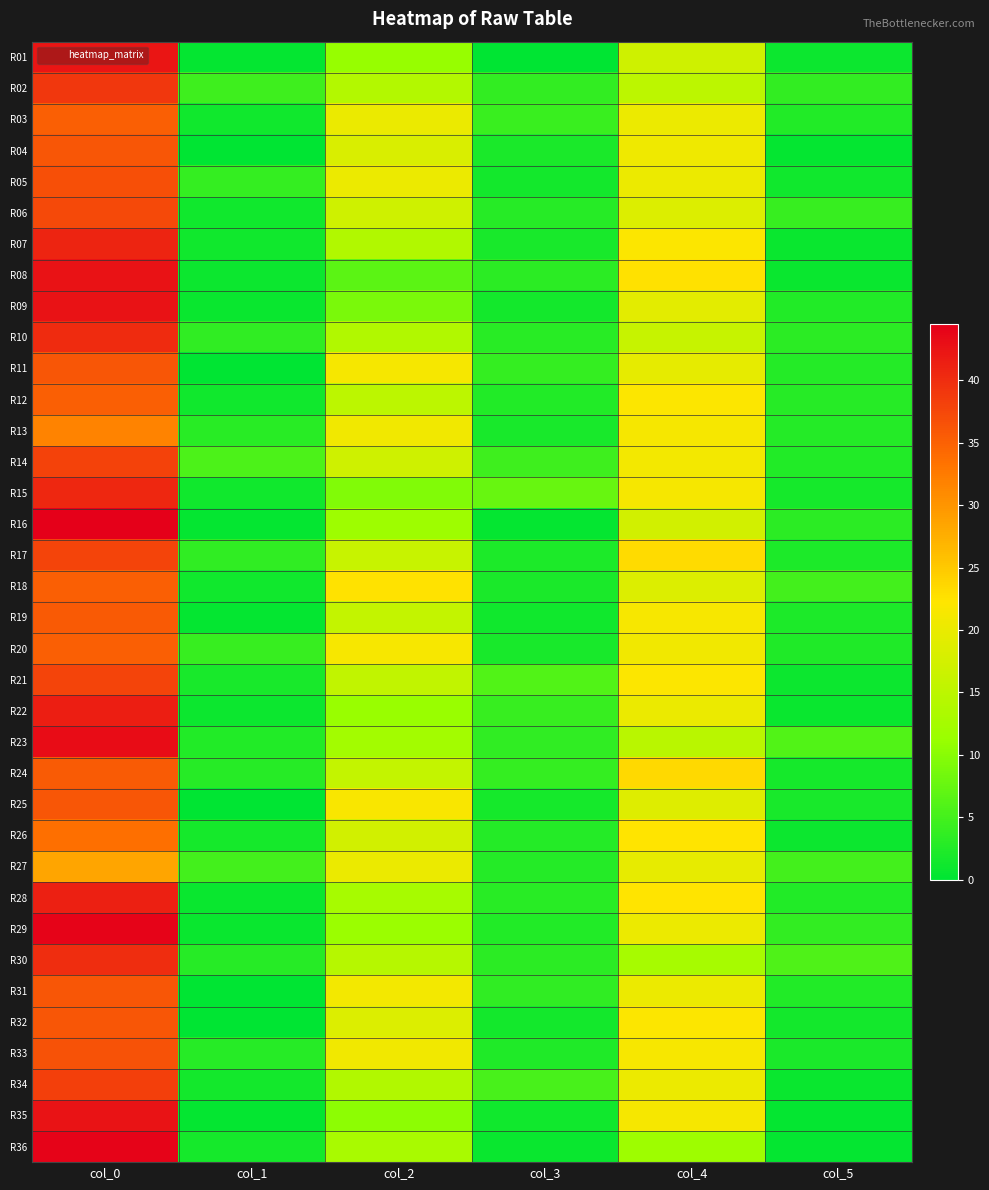

List the series in order of their peak value, lowest first.

R27, R13, R26, R03, R12, R18, R20, R24, R19, R04, R11, R25, R31, R32, R33, R05, R06, R17, R21, R14, R34, R02, R30, R10, R15, R07, R28, R22, R01, R35, R08, R09, R23, R29, R36, R16